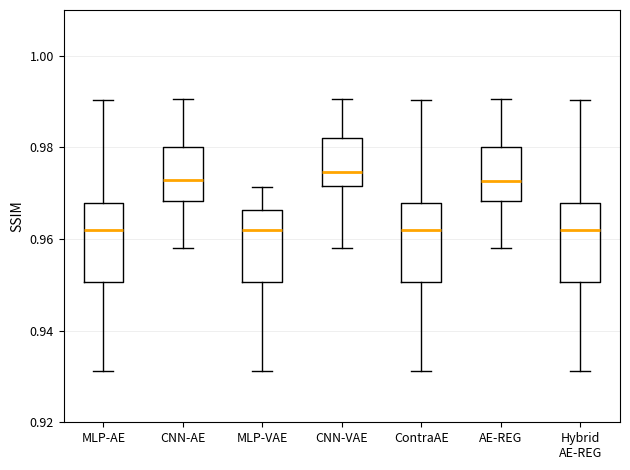

Reading left to right, transcribe this box plot: for each box, give where its median line is, the range the box spans, and where its two whiskers end, as read against the y-axis. The values are not printed on the chart, so give them approximately, as read against the axis.

MLP-AE: median 0.962, box 0.950 to 0.968, whiskers 0.932 to 0.990
CNN-AE: median 0.972, box 0.968 to 0.980, whiskers 0.958 to 0.990
MLP-VAE: median 0.962, box 0.950 to 0.966, whiskers 0.932 to 0.972
CNN-VAE: median 0.974, box 0.972 to 0.982, whiskers 0.958 to 0.990
ContraAE: median 0.962, box 0.950 to 0.968, whiskers 0.932 to 0.990
AE-REG: median 0.972, box 0.968 to 0.980, whiskers 0.958 to 0.990
Hybrid AE-REG: median 0.962, box 0.950 to 0.968, whiskers 0.932 to 0.990